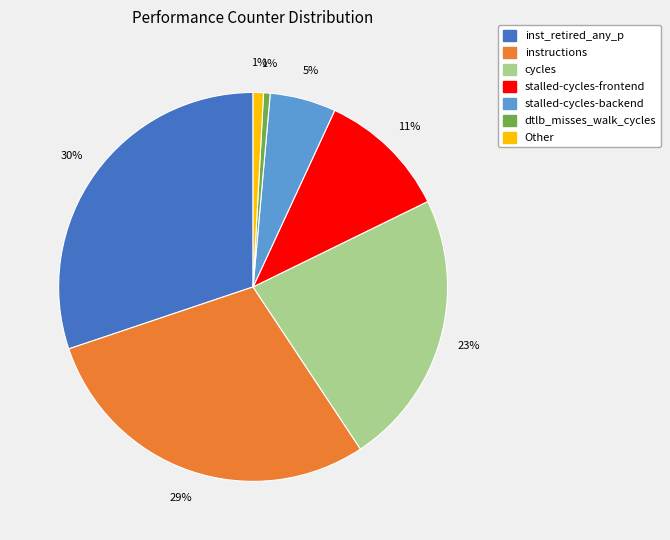

How many segments does this pie chart have?

7